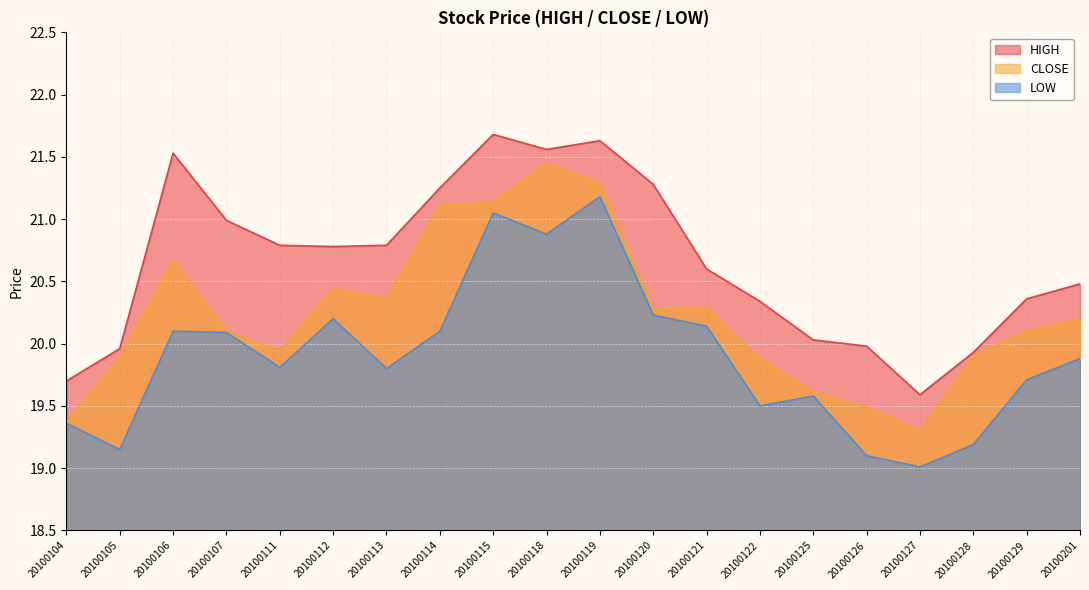

Rank the series by their average value, from highest to lowest.

HIGH, CLOSE, LOW